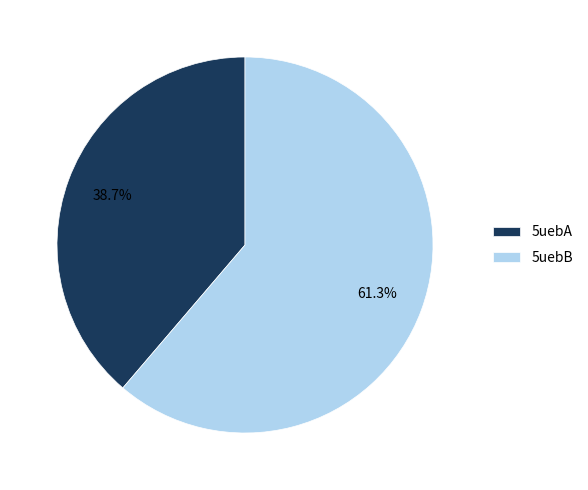

How many segments does this pie chart have?

2